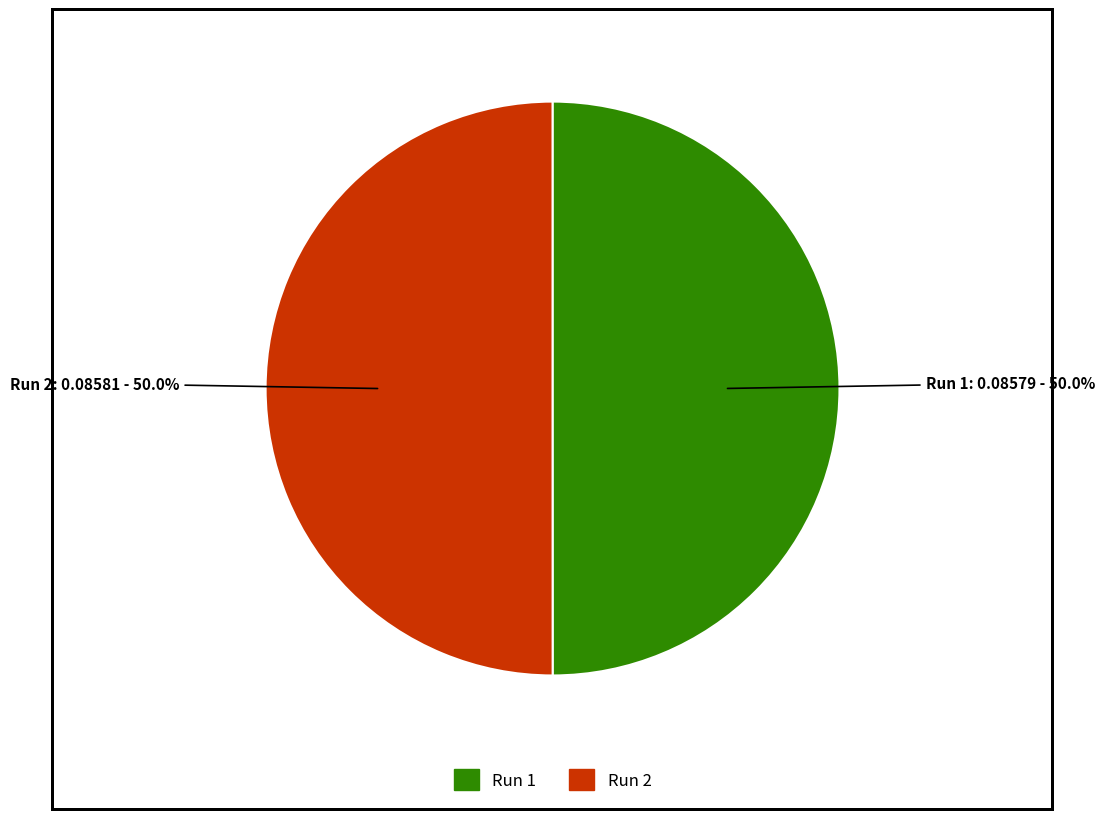

Is the sum of Run 1 and Run 2 greater than half?

Yes